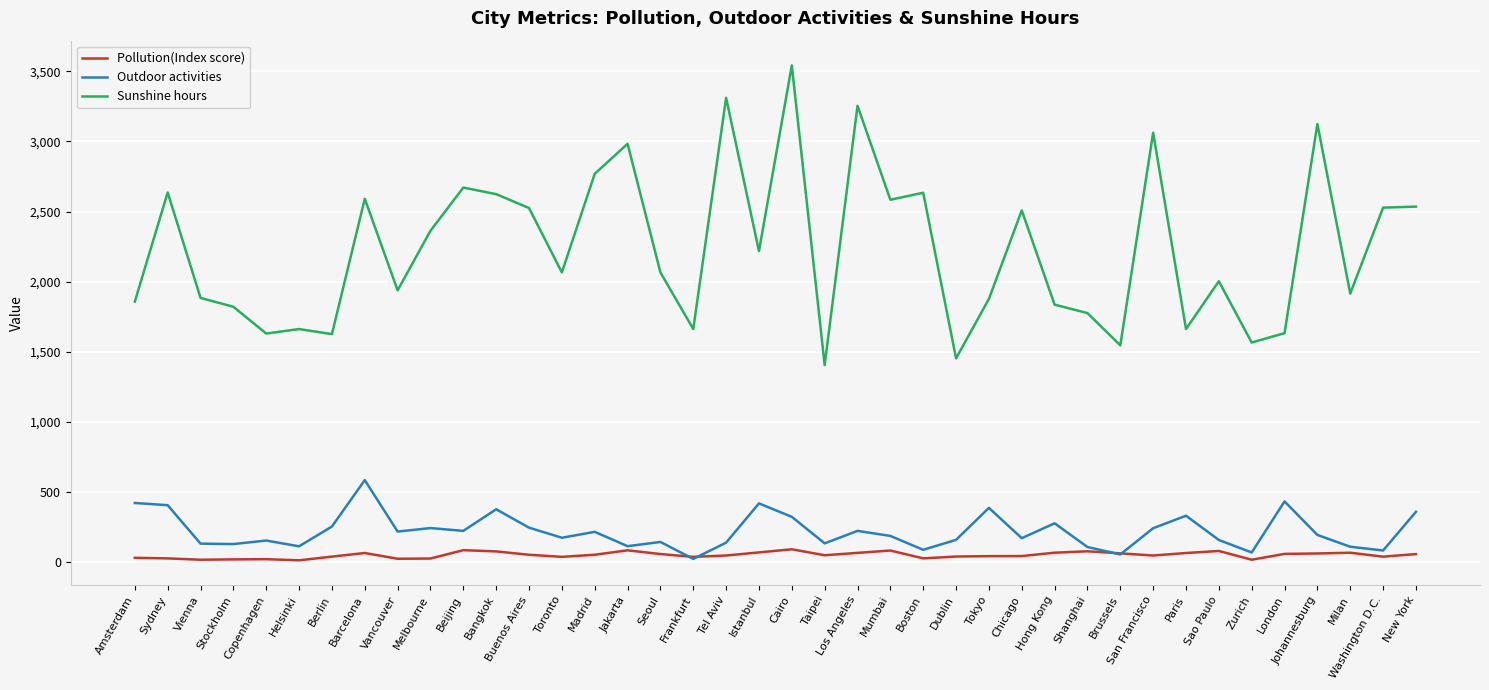

What is the highest value of the Sunshine hours series?

3542.0